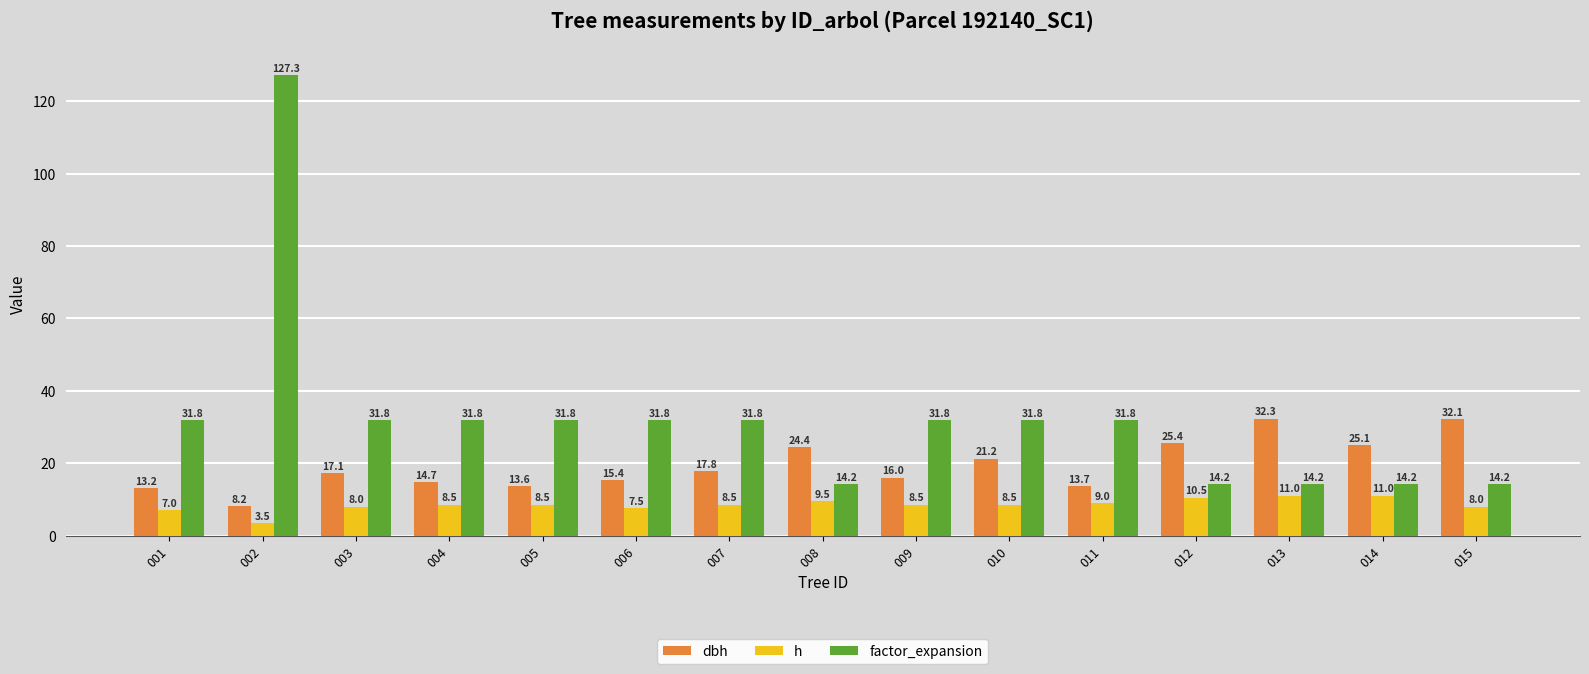

How many series are shown in this chart?

3